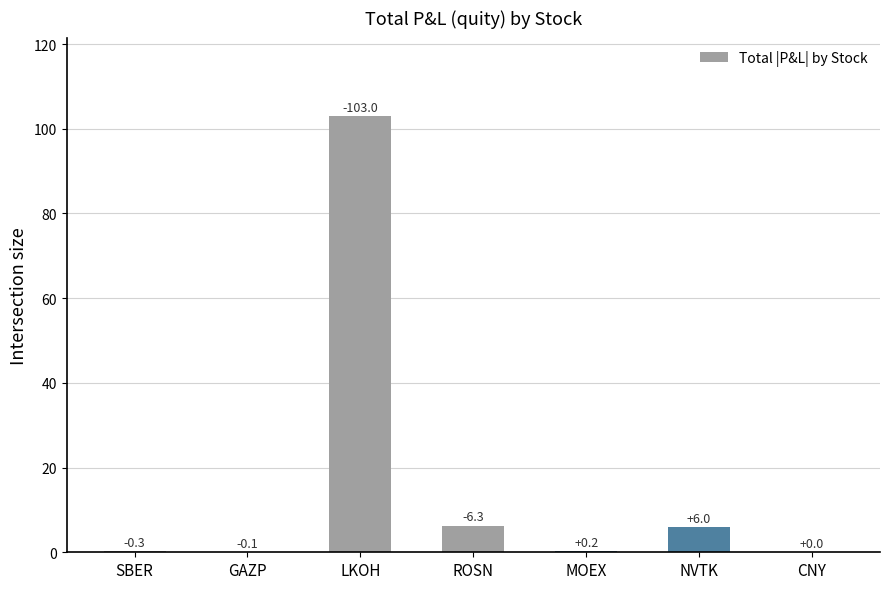

What position from the right is CNY?

1